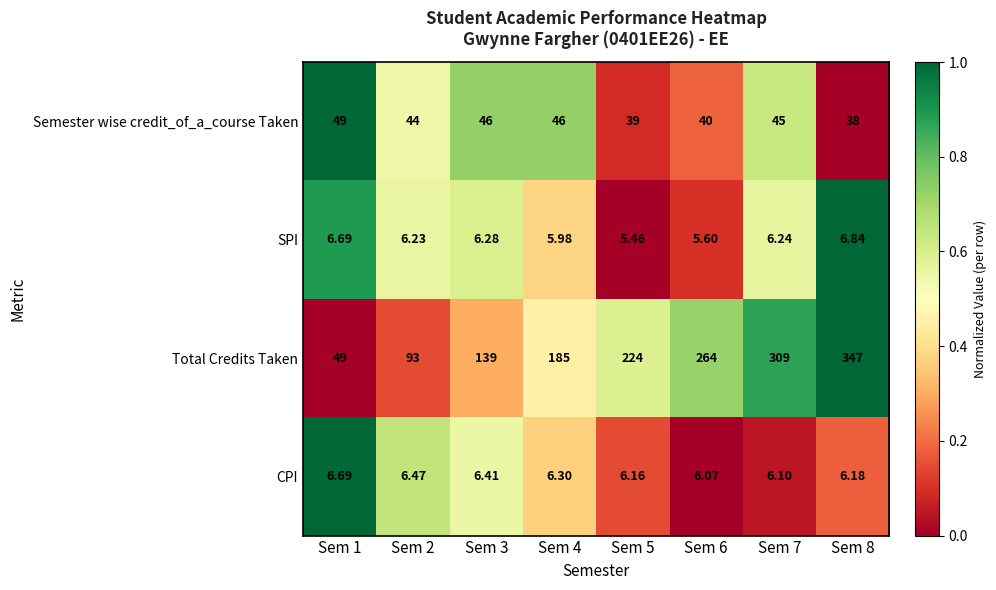

List the series in order of their peak value, highest first.

Total Credits Taken, Semester wise credit_of_a_course Taken, SPI, CPI